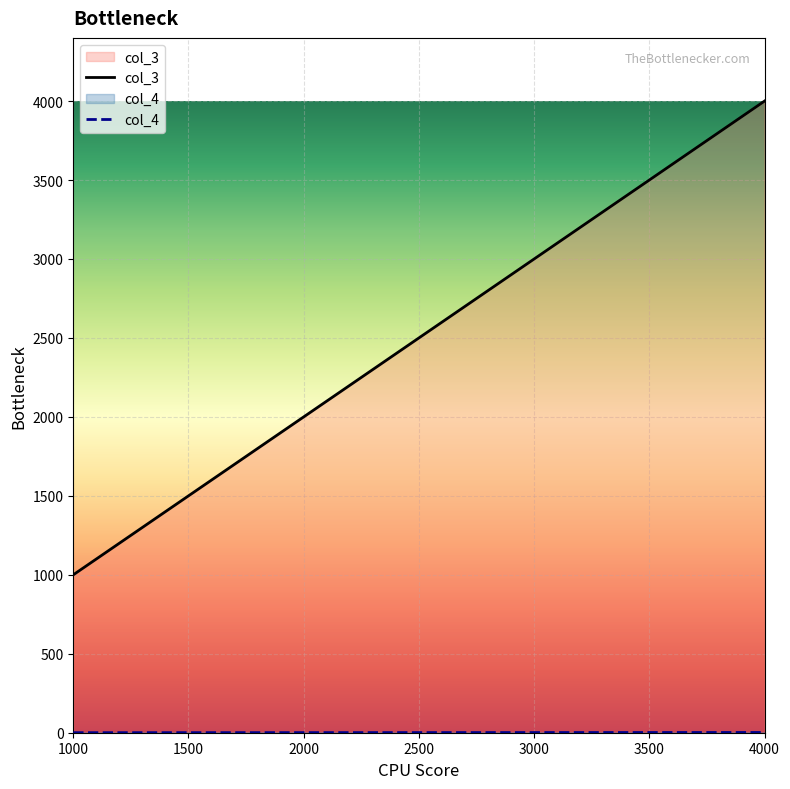

How many lines are shown in the chart?

2